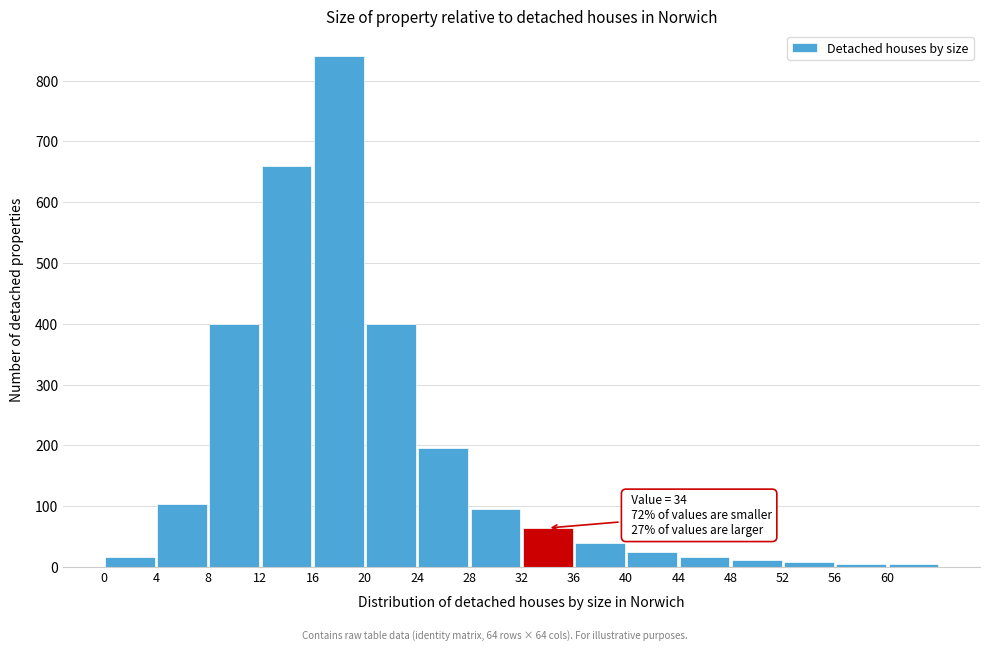

Over which range of the x-axis is the bar tallest?

16 to 20